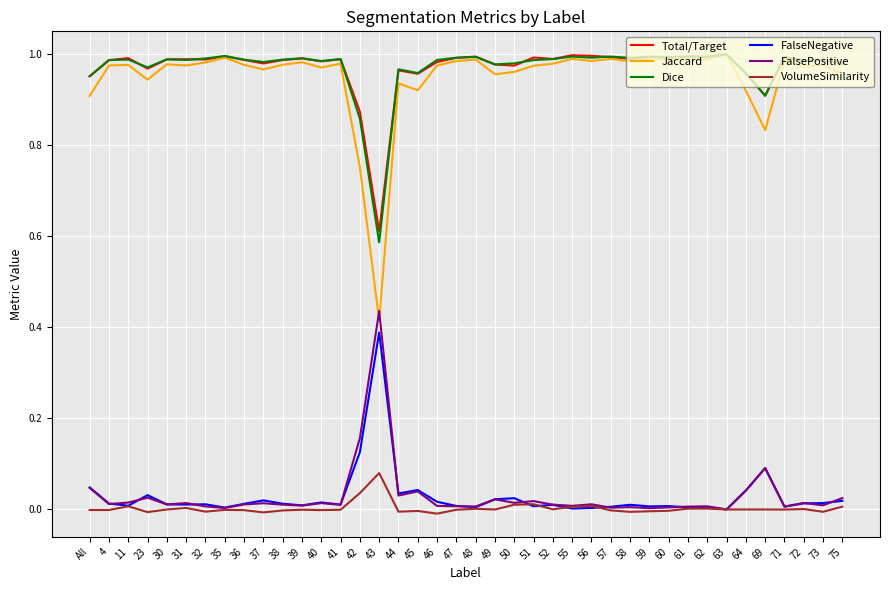

Between 32 and 43, which series saw the biggest shift?

Jaccard